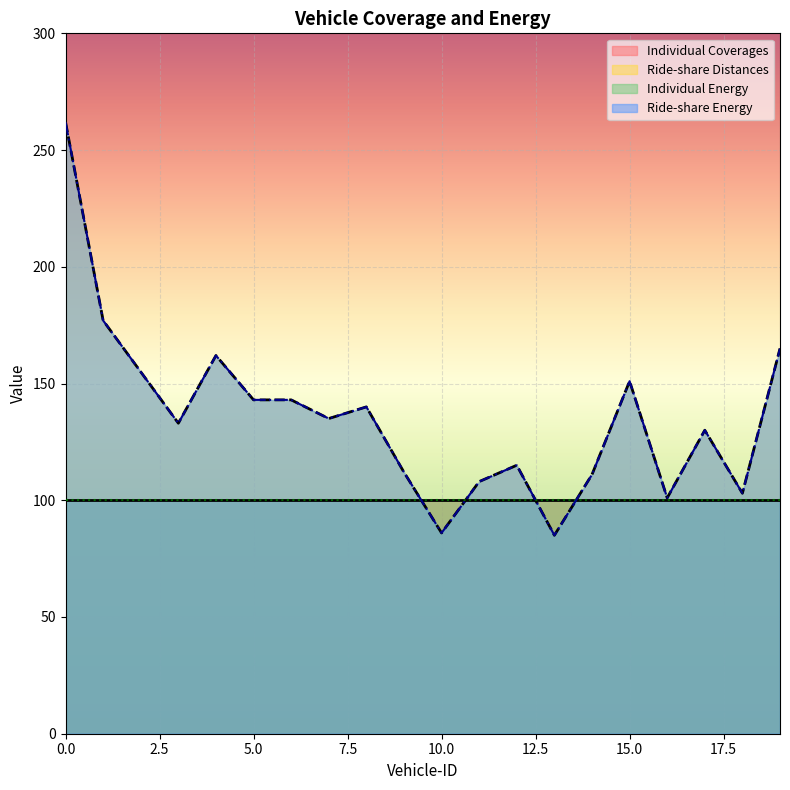

Which has a higher value, 12 or 4?

4